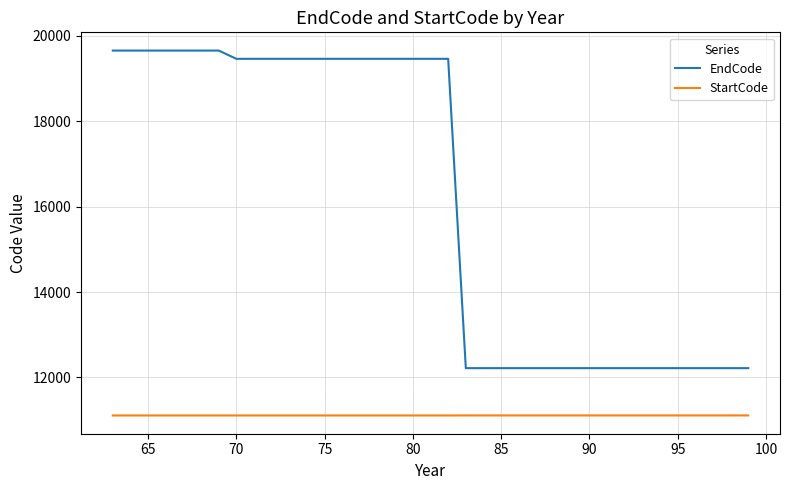

Does the chart display data point markers on the line(s)?

No